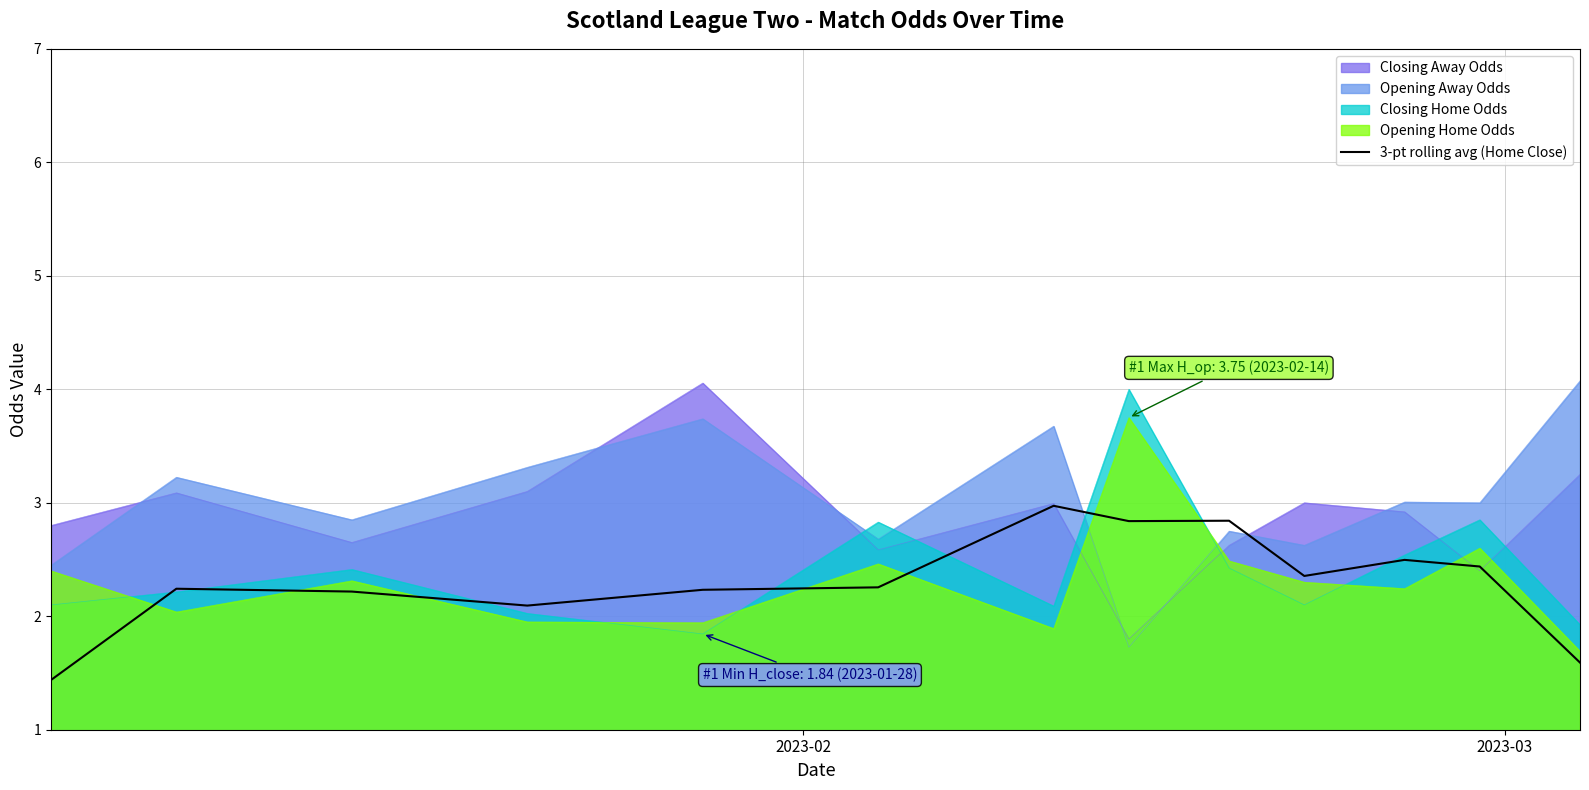

How many points are higher than both their immediate neighbors (excluding endpoints)?

4